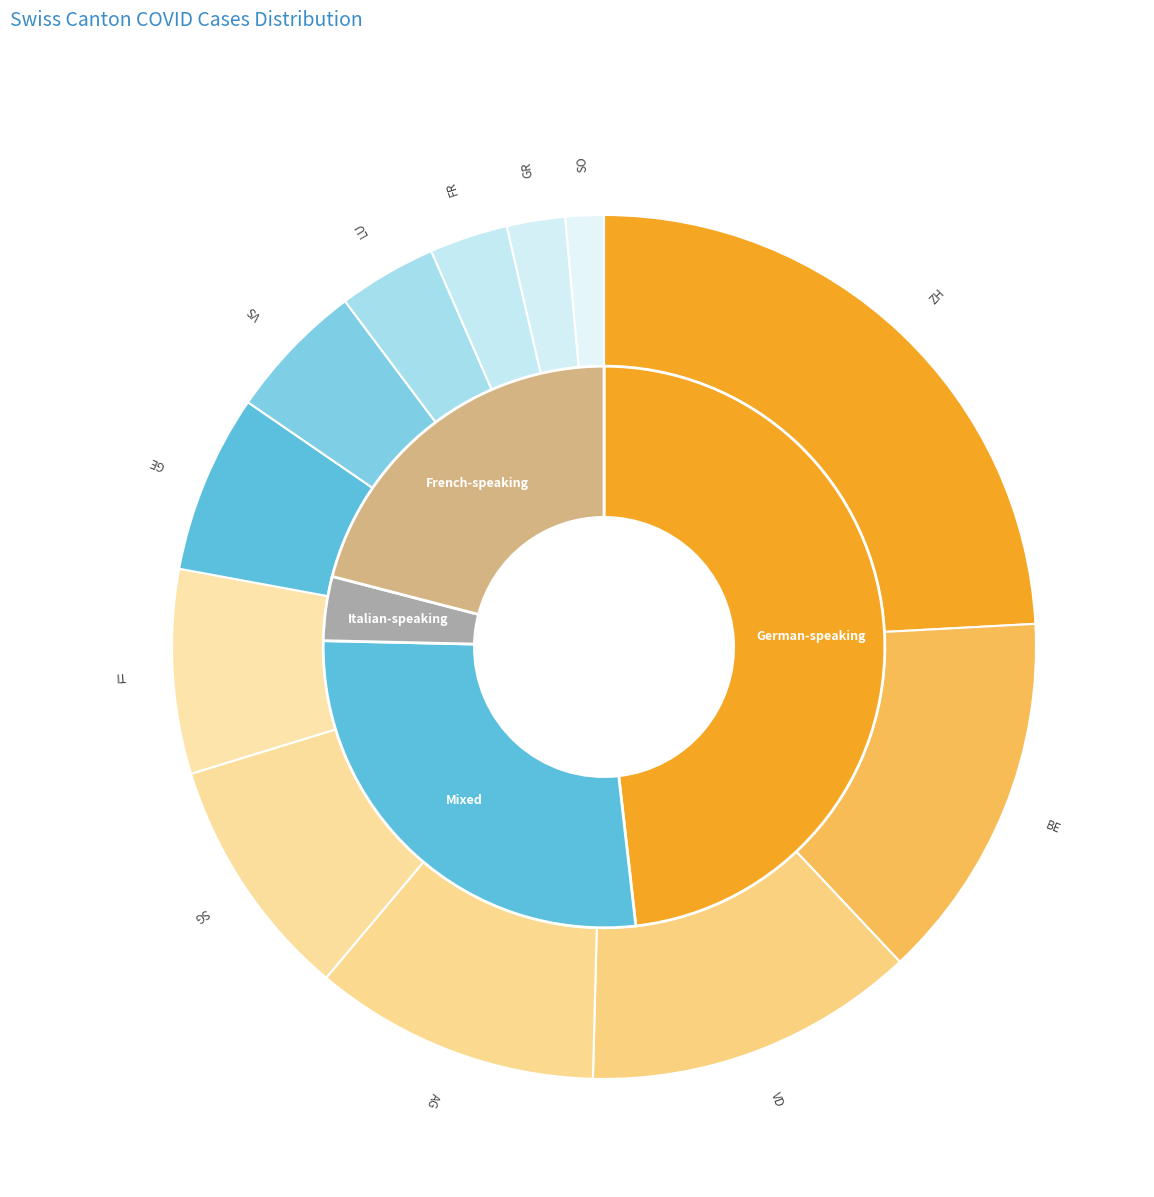

Is it true that SG is 1% of the pie?

False